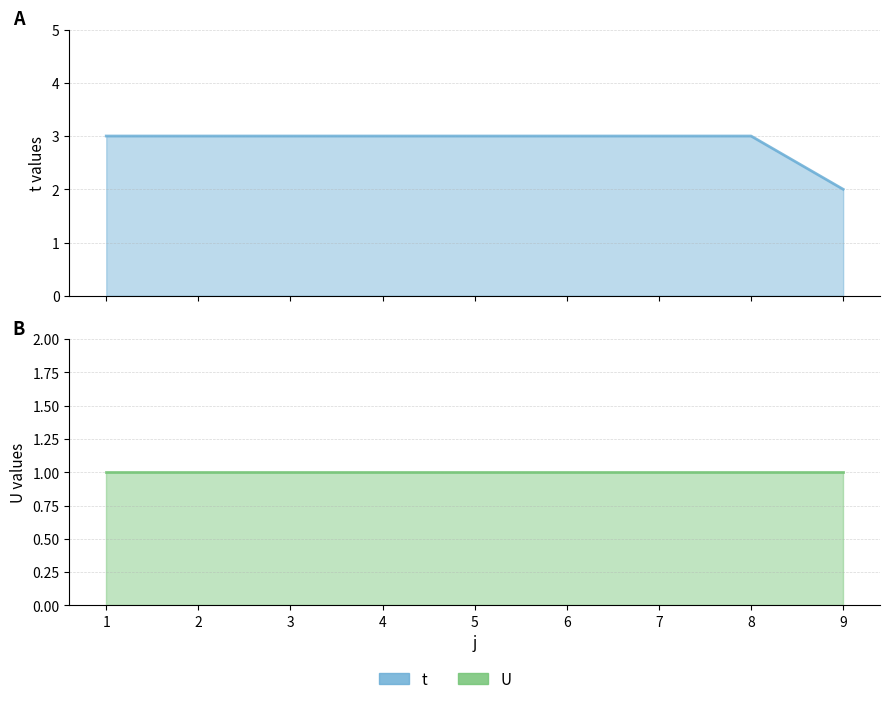

Which category has the lowest value across all series?

1